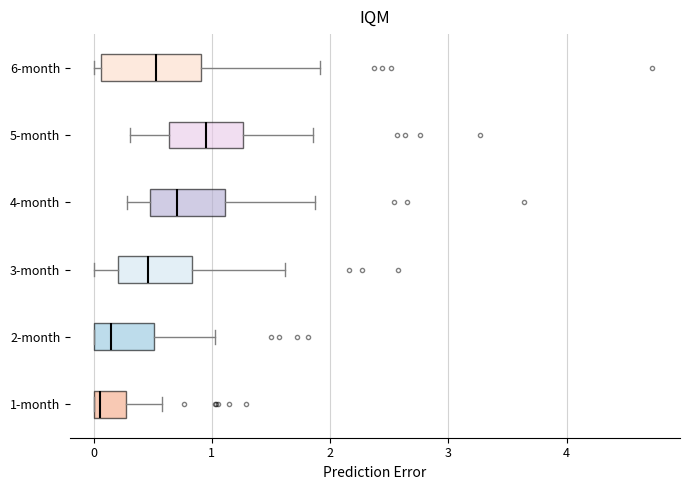

Where does the median line of the box for 6-month sit on the x-axis? The values are not printed on the chart, so give them approximately, as read against the axis.

0.5